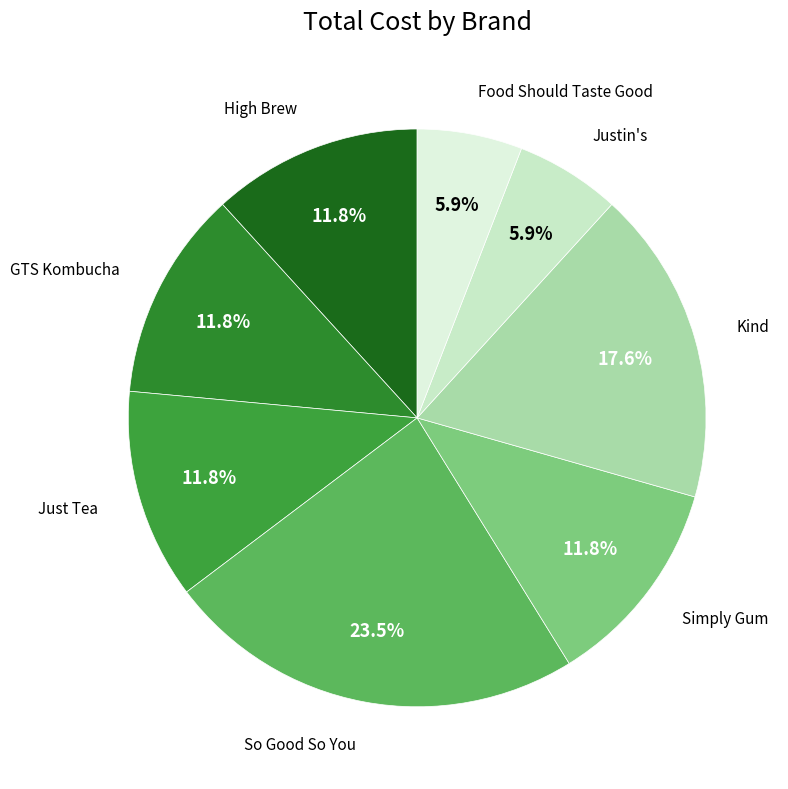

Count the number of slices in the pie.

8